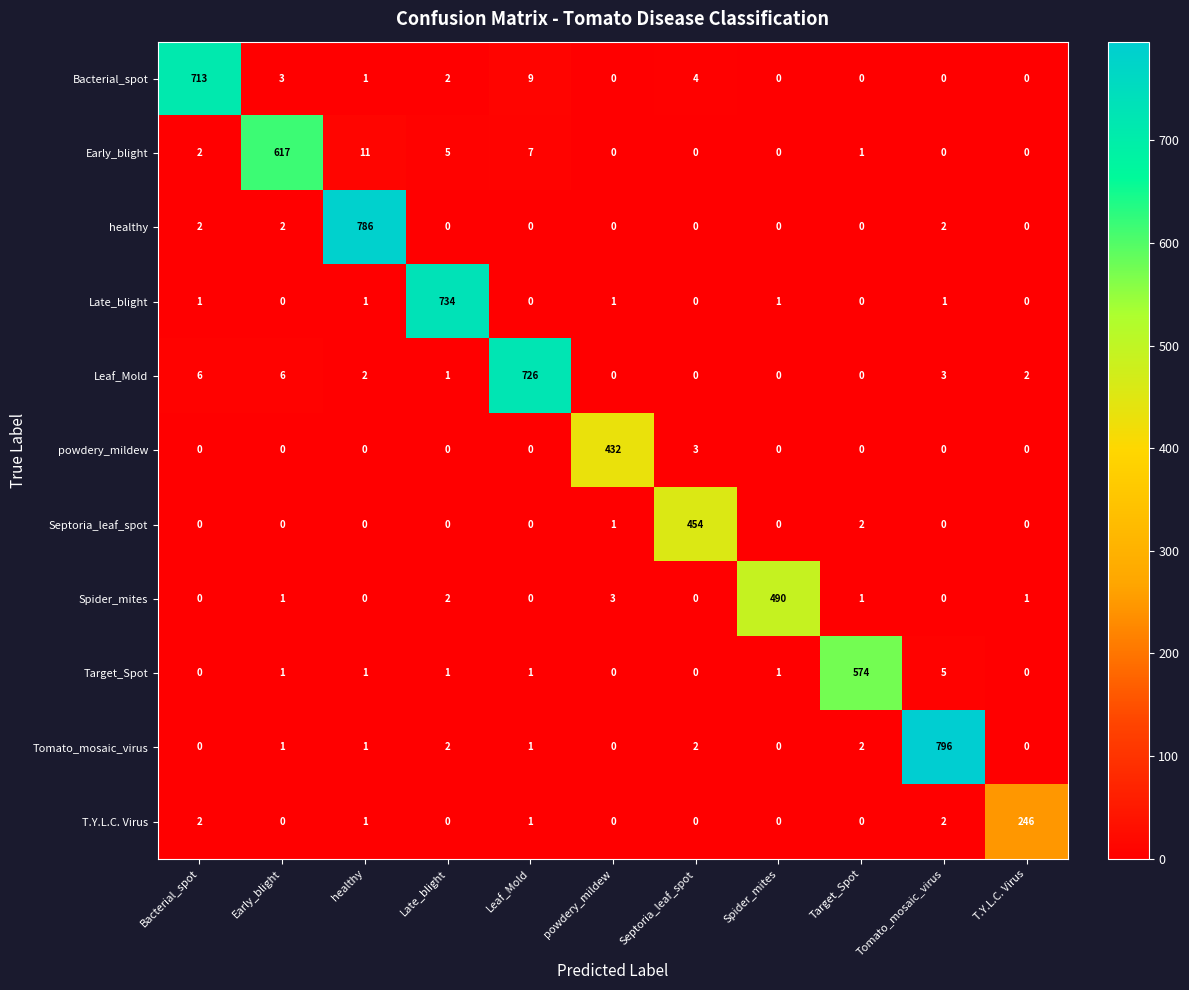

What is the average value of the healthy series?

72